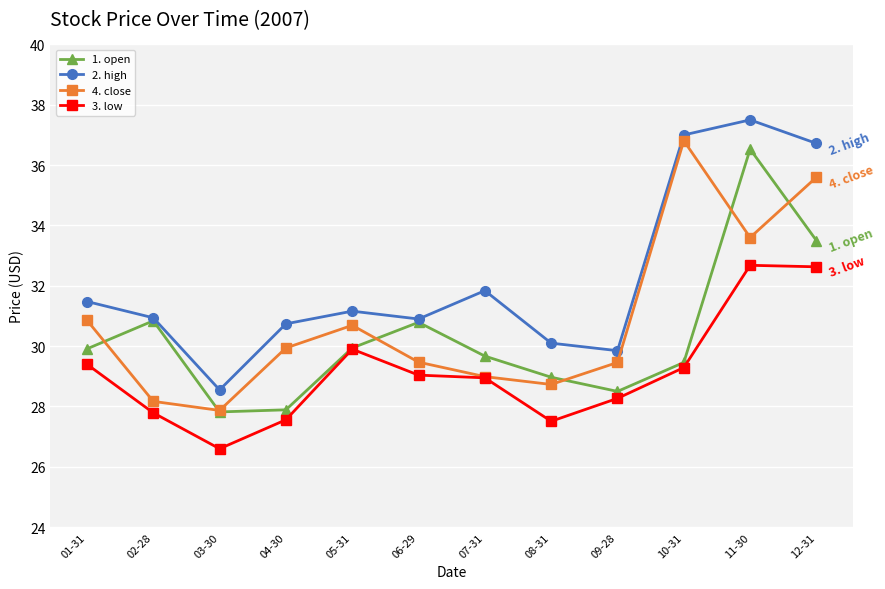

What is the value of the 1. open point at the 12th from the left?

33.5